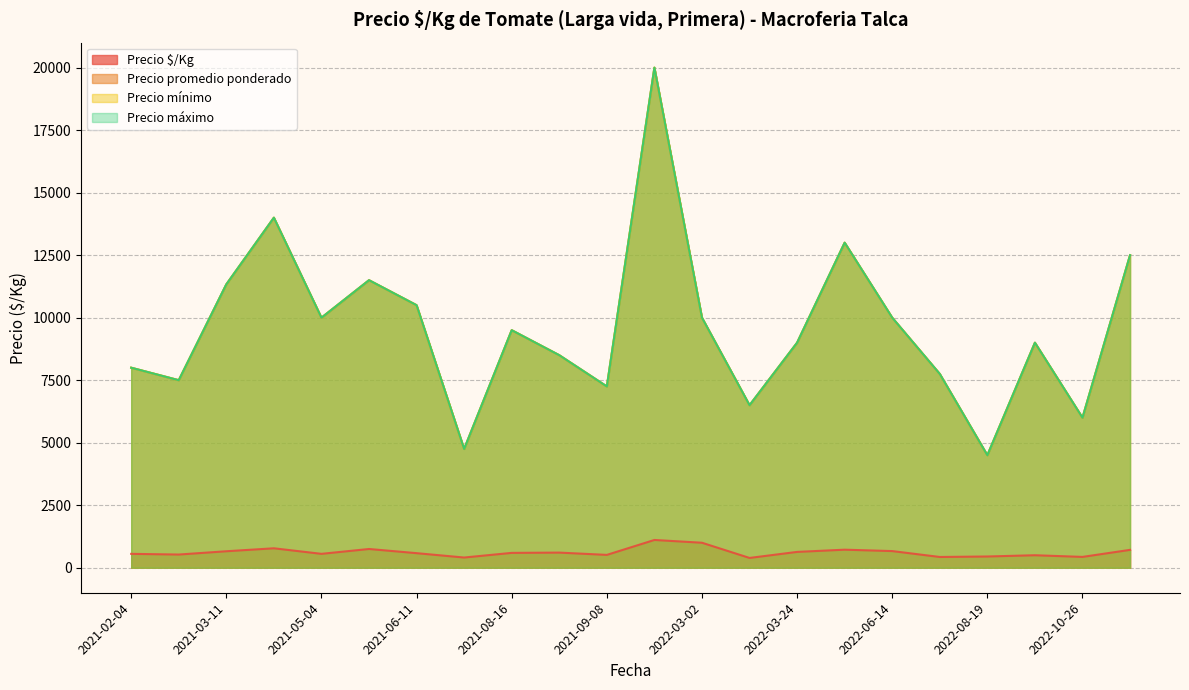

Which series has the widest spread of values?

Precio promedio ponderado